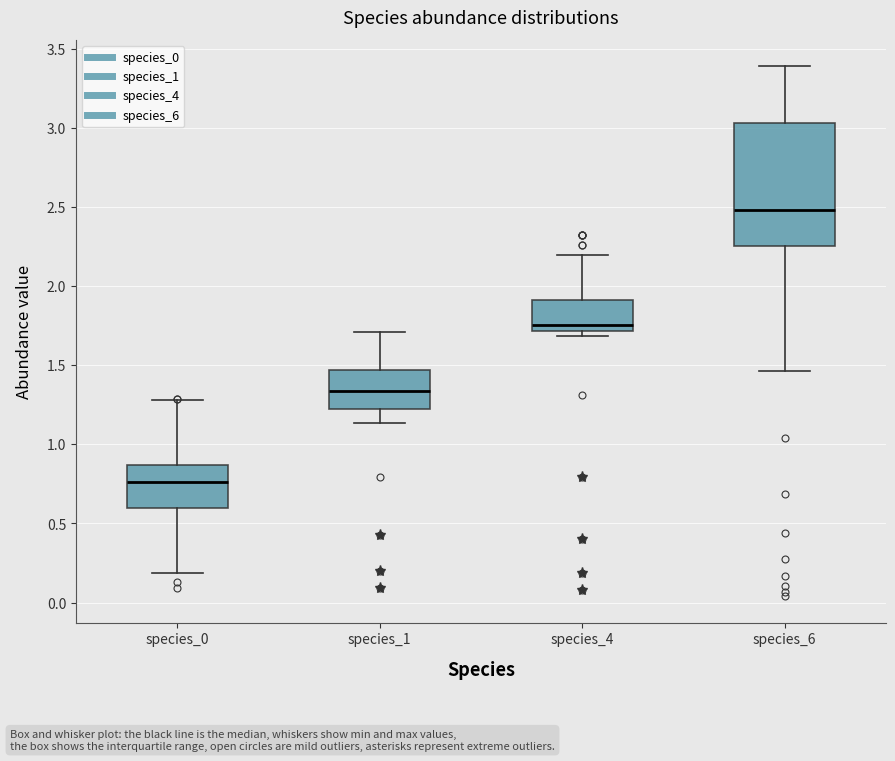

Reading left to right, read every box against the y-axis: the position of its median line, the range the box covers, and the ends of its whiskers. The values are not printed on the chart, so give them approximately, as read against the axis.

species_0: median 0.75, box 0.60 to 0.85, whiskers 0.20 to 1.30
species_1: median 1.35, box 1.20 to 1.45, whiskers 1.15 to 1.70
species_4: median 1.75, box 1.70 to 1.90, whiskers 1.70 (just below the box's lower edge) to 2.20
species_6: median 2.50, box 2.25 to 3.05, whiskers 1.45 to 3.40